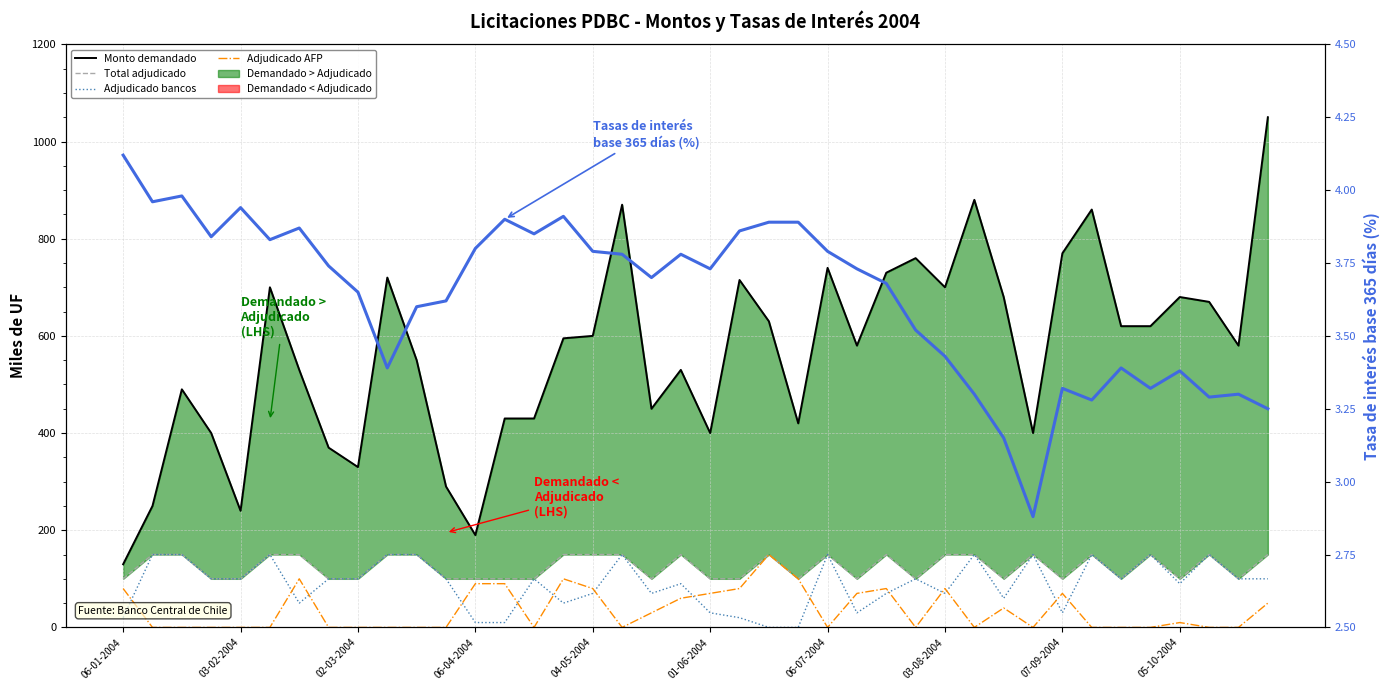

True or false: Adjudicado bancos y soc. financieras and Monto demandado (miles de UF) cross at least once.

False